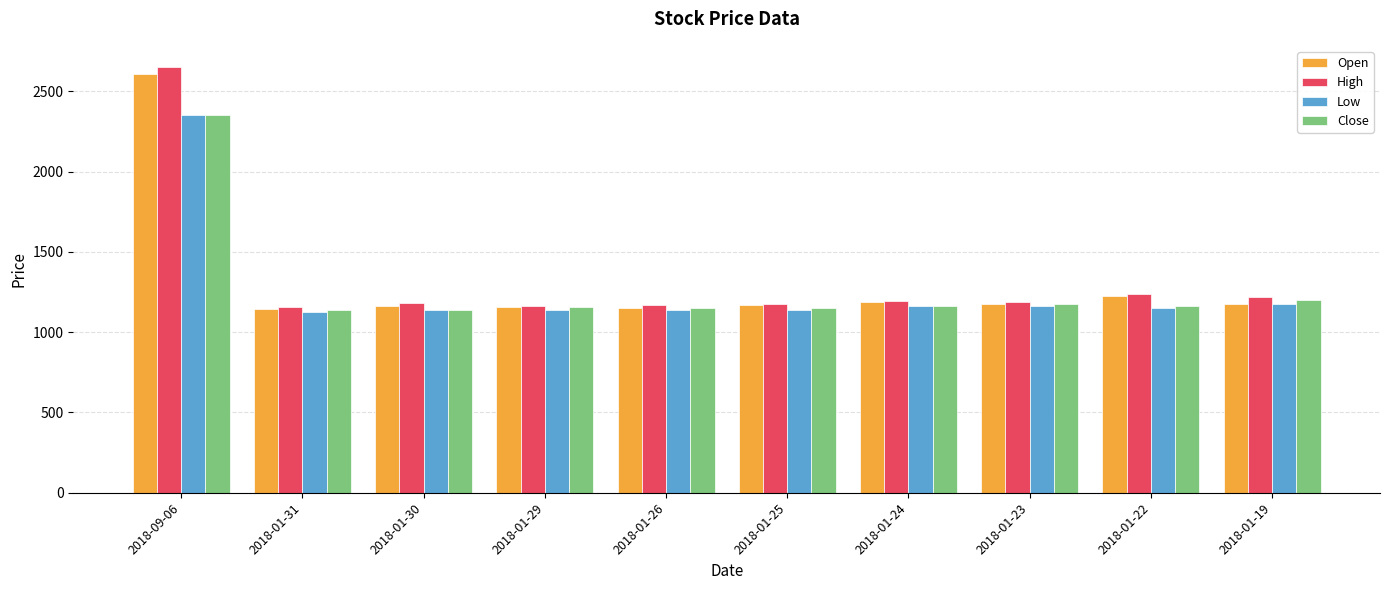

True or false: Low has a value of 2005 at 2018-01-31.

False